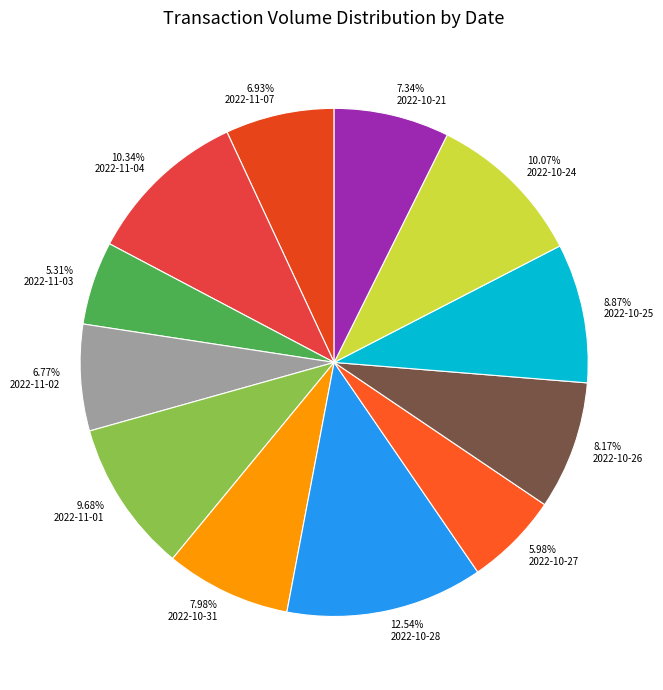

To the nearest percent, what is the combined percentage of 2022-10-28 and 2022-11-07?

19%